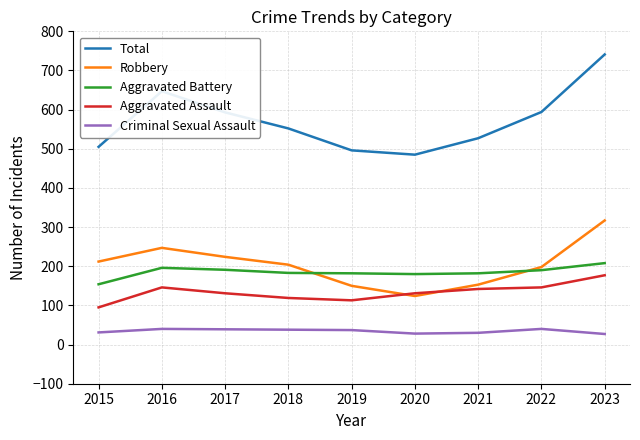

Rank the series by their maximum value, from highest to lowest.

Total, Robbery, Aggravated Battery, Aggravated Assault, Criminal Sexual Assault